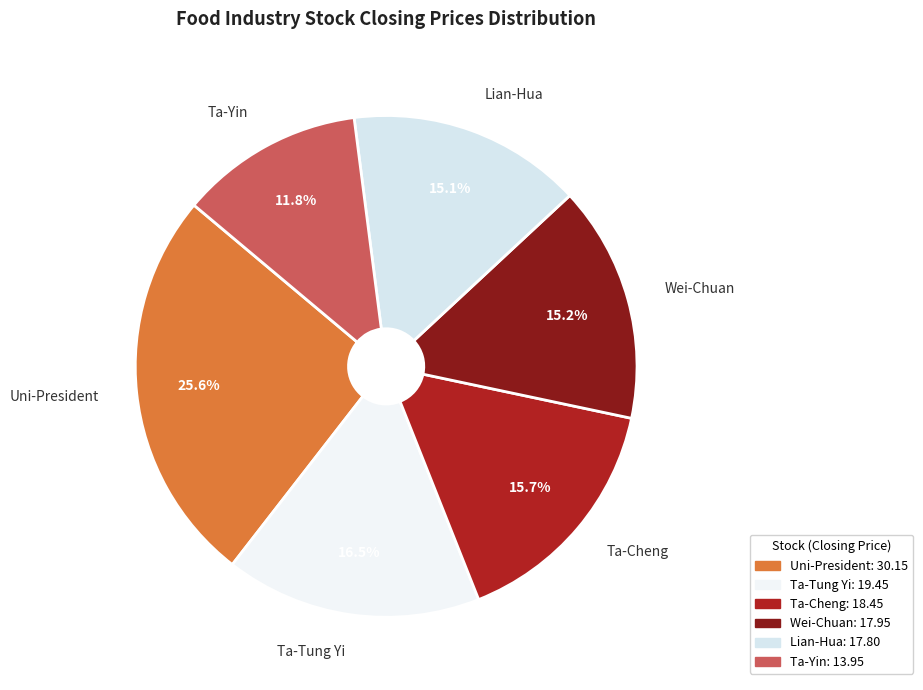

Which category has the biggest portion of the pie?

Uni-President